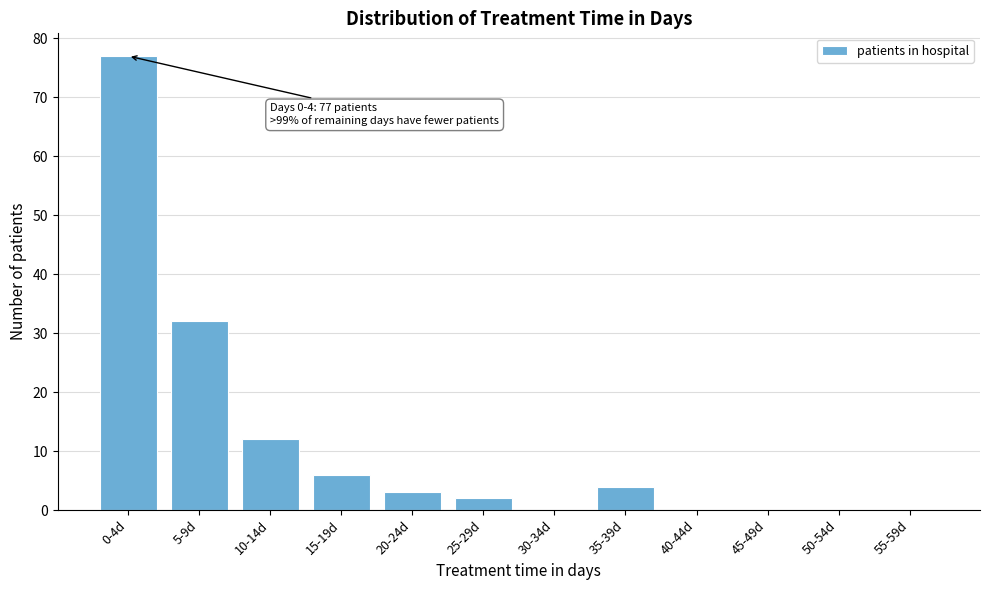

Reading left to right, list all the values displayed in this chart.

0-4d=77	5-9d=32	10-14d=12	15-19d=6	20-24d=3	25-29d=2	30-34d=0	35-39d=4	40-44d=0	45-49d=0	50-54d=0	55-59d=0